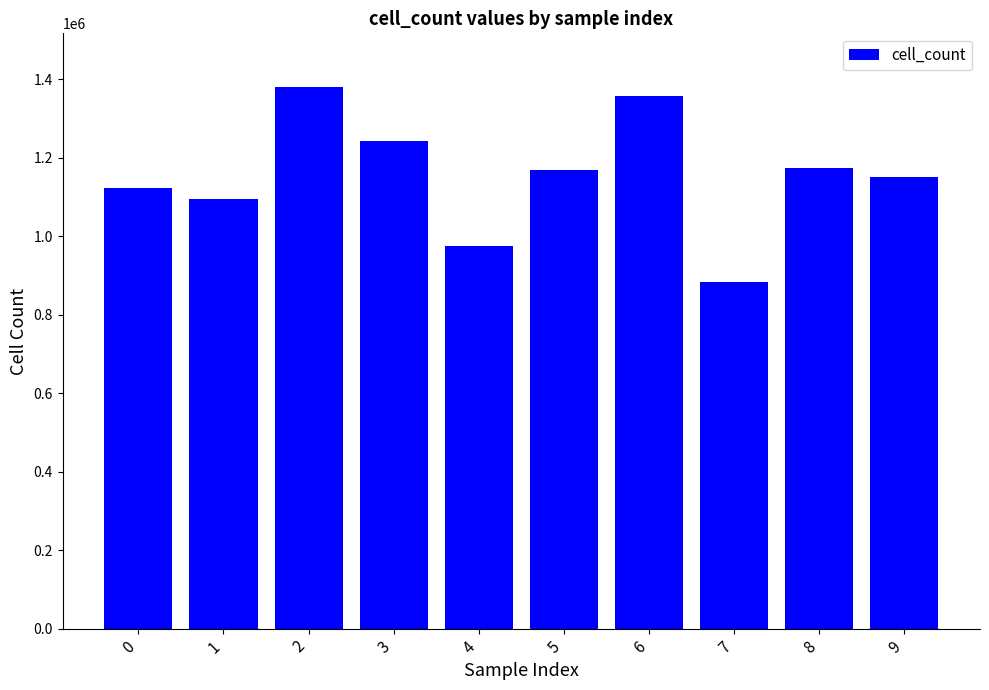

What is the greatest value displayed?

1379152